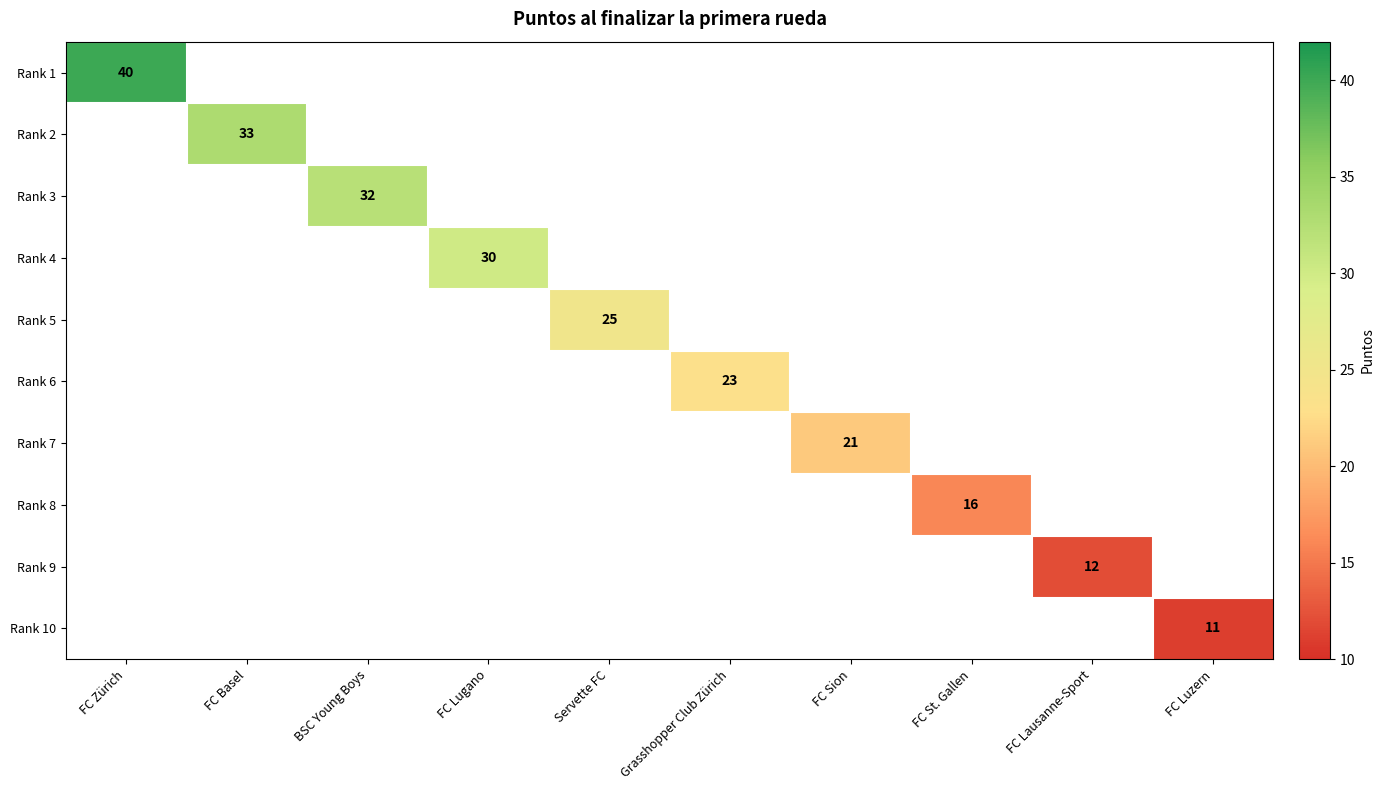

True or false: Rank 3 has a value of 13.1 at BSC Young Boys.

False